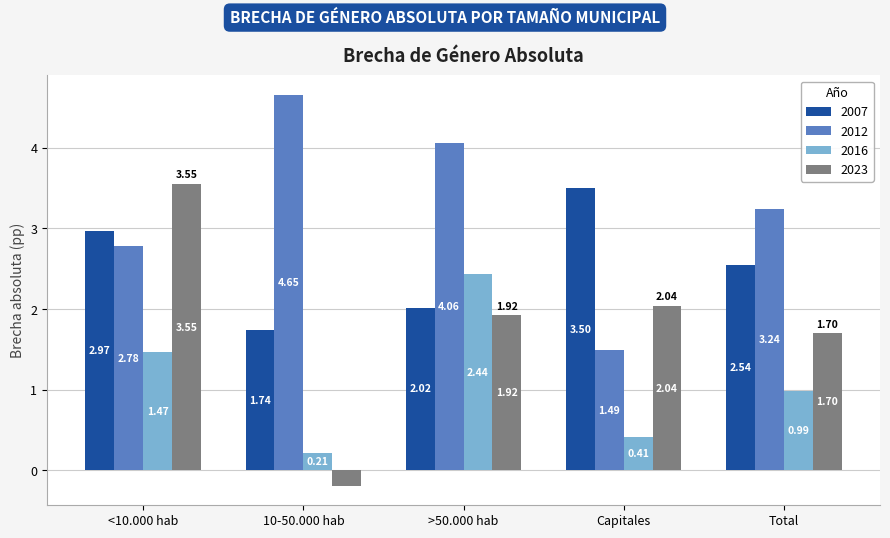

What is the difference between the highest and lowest values at >50.000 hab?

2.1